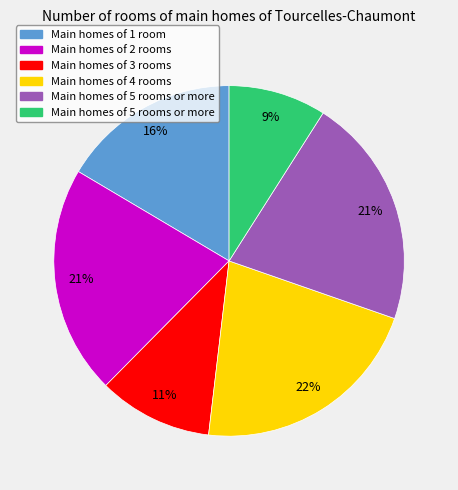

Does any single category account for the majority?

No